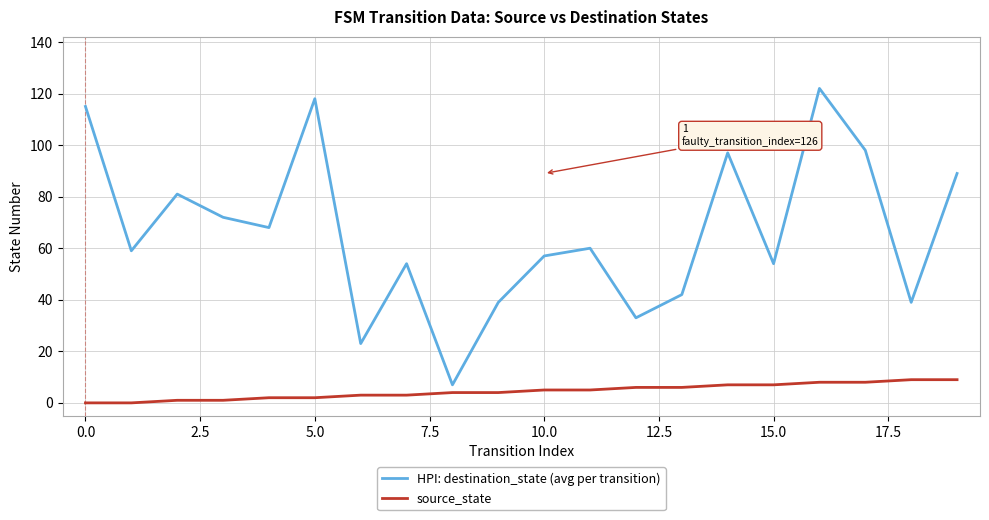

Rank the series by their maximum value, from lowest to highest.

source_state, HPI: destination_state (avg per transition)